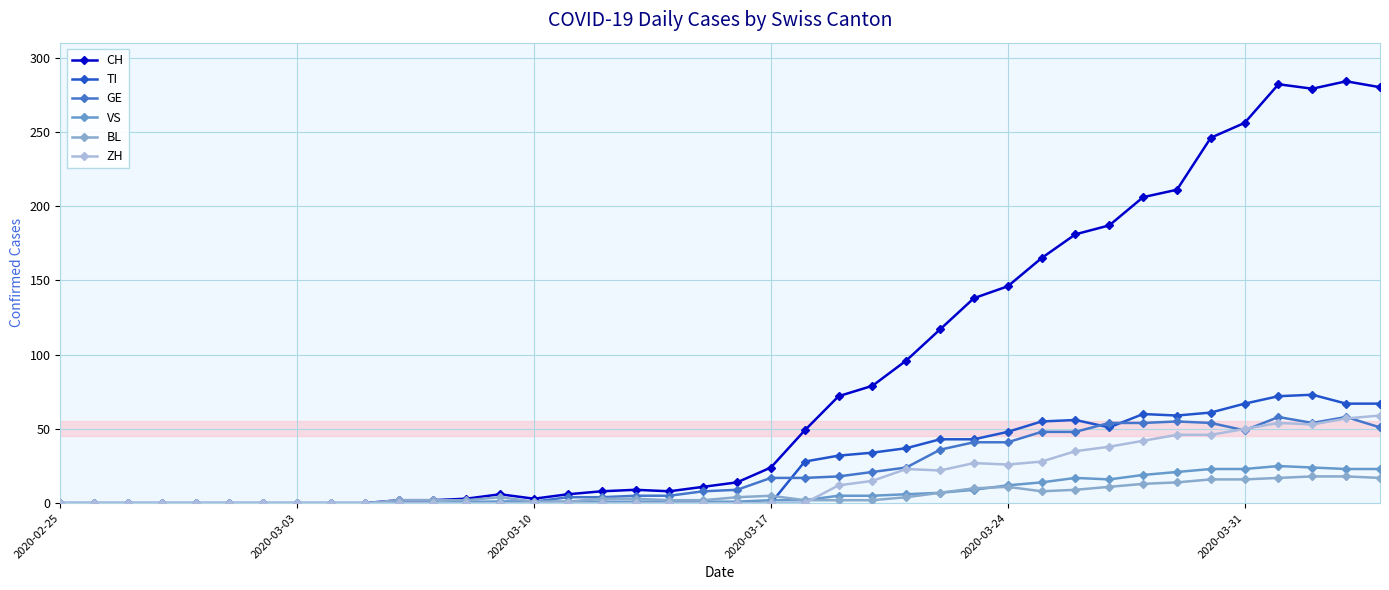

Which series has the largest total across all categories?

CH